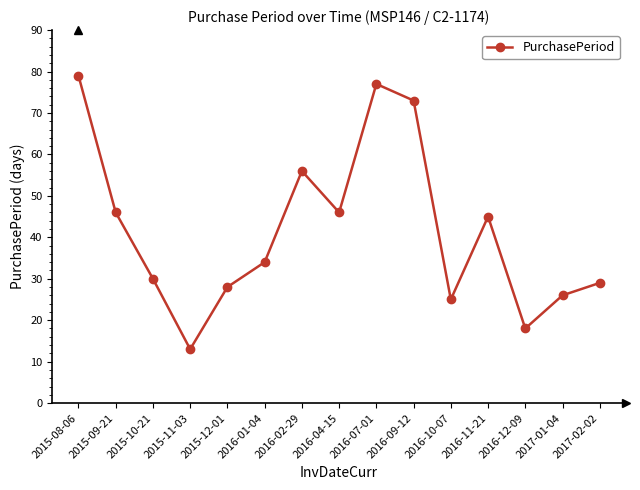

What is the difference between the values at 2015-12-01 and 2016-09-12?

45